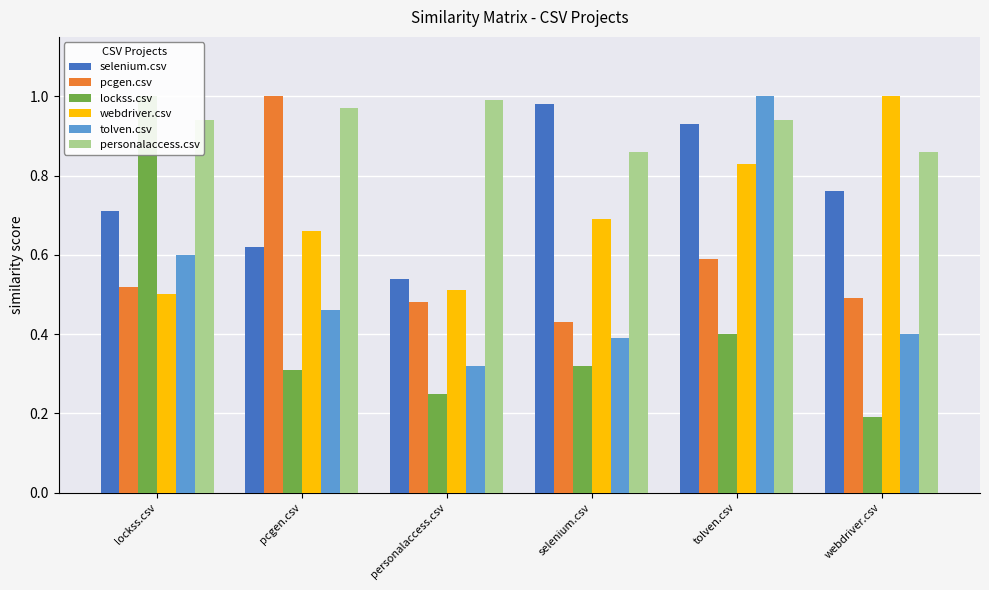

What is the difference between the maximum and minimum values in the lockss.csv series?

0.8